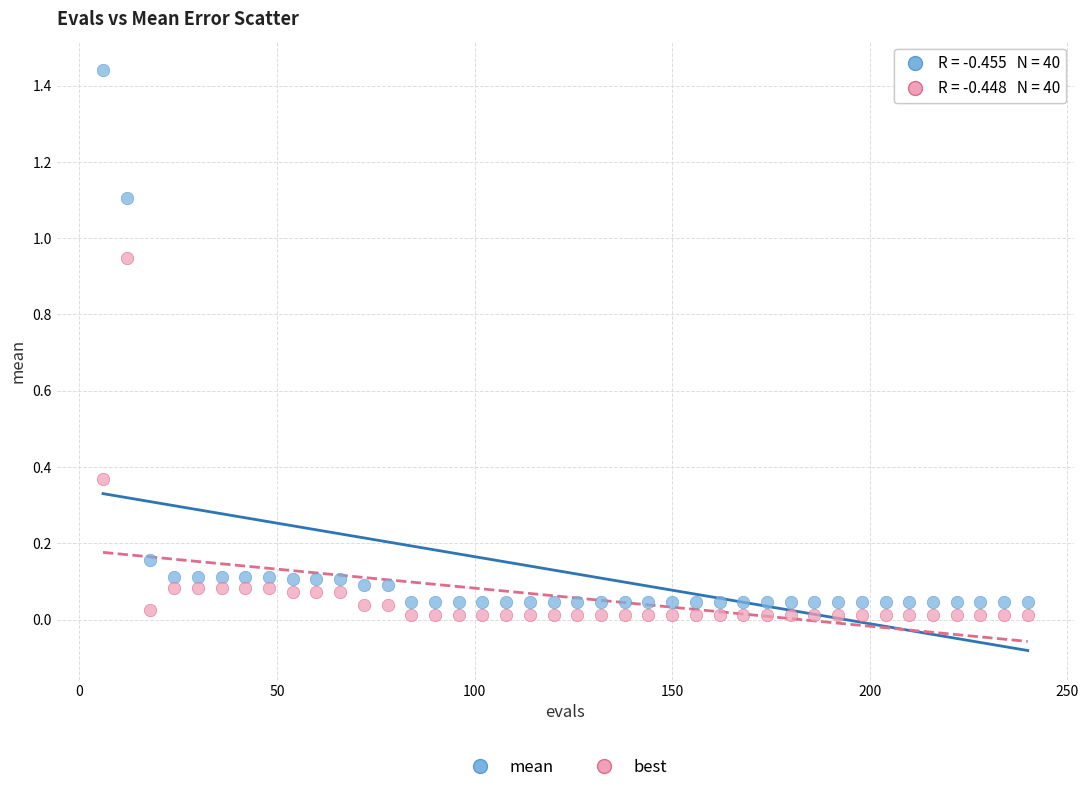

Across all data points, what is the range of X values (max minus min)?

234.0